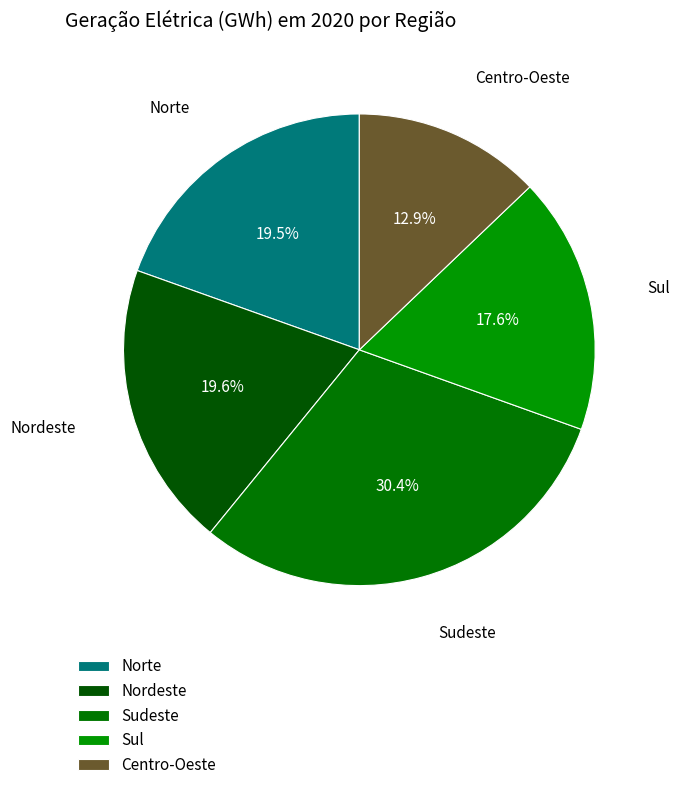

Between Norte and Centro-Oeste, which is larger?

Norte